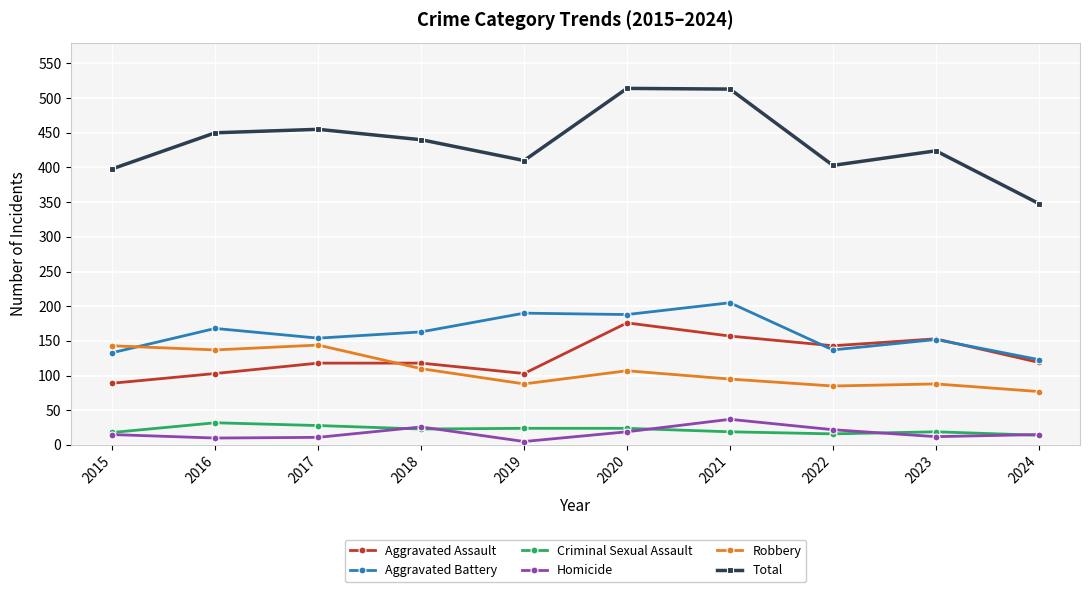

Is the value of Aggravated Battery at 2021 greater than the value of Aggravated Assault at 2020?

Yes